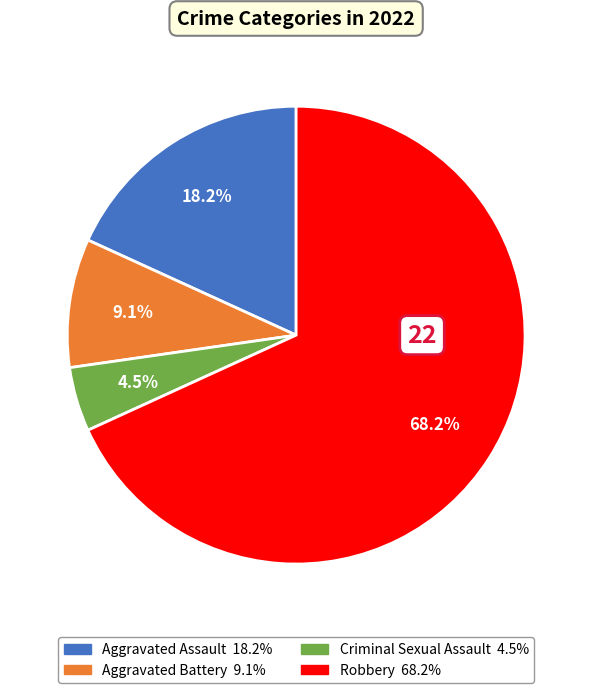

Is it true that Aggravated Assault is 29% of the pie?

False